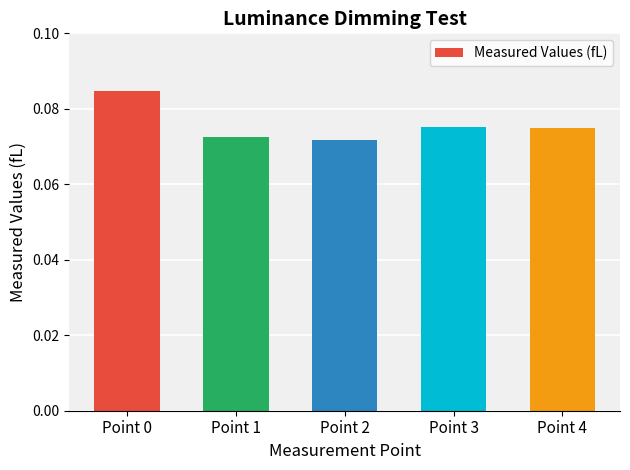

Count the values in the range 0 to 1.

5